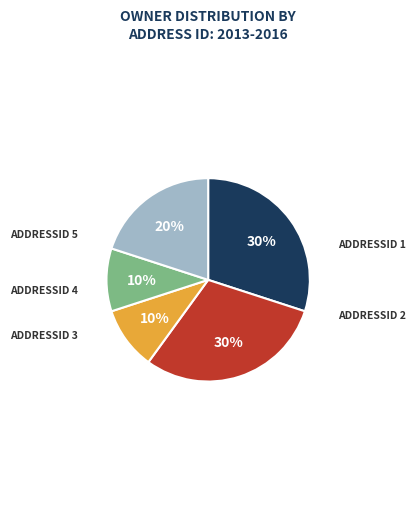

True or false: ADDRESSID 2 accounts for 19% of the total.

False